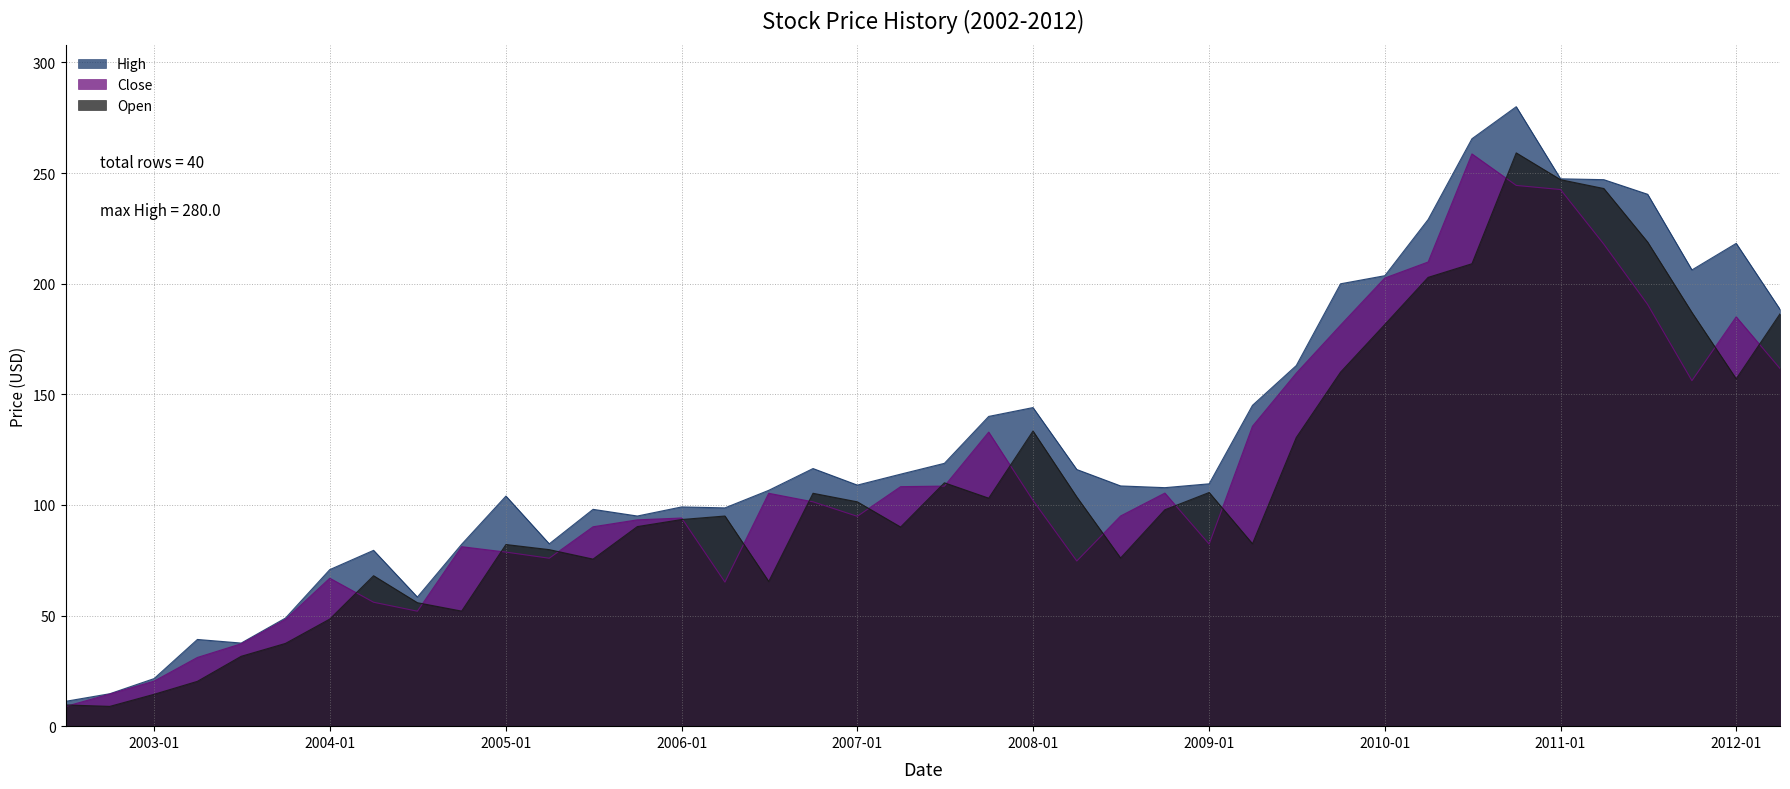

Which series has the widest spread of values?

High